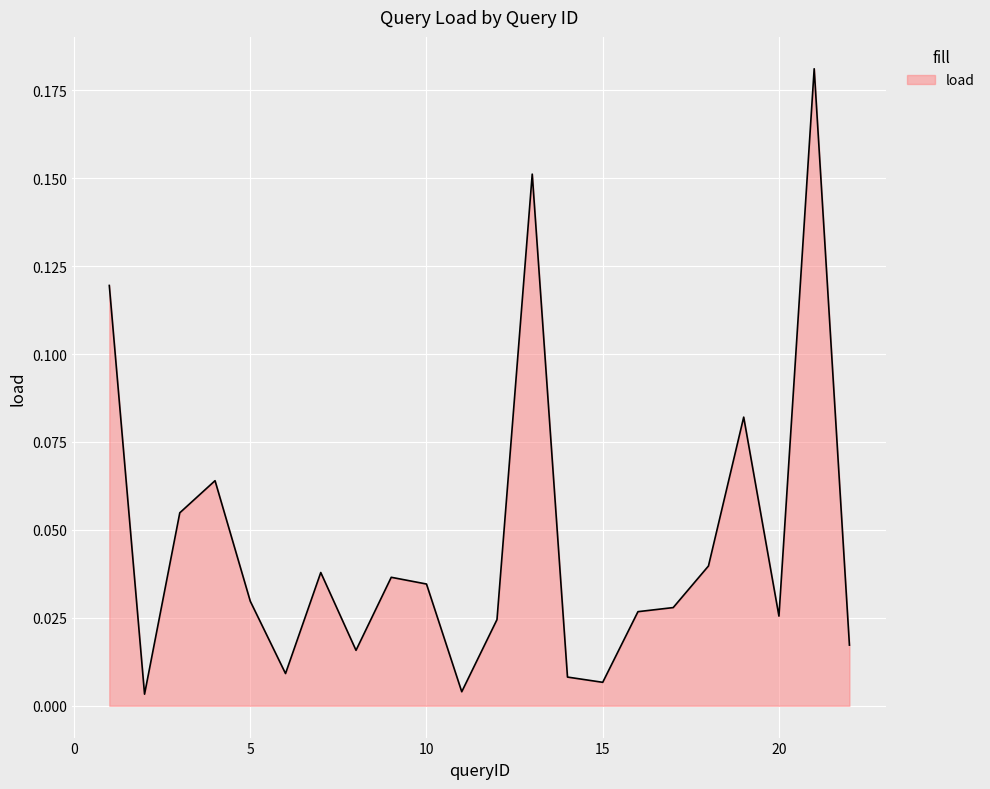

Rank the categories by value from highest to lowest.

21, 13, 1, 19, 4, 3, 18, 7, 9, 10, 5, 17, 16, 20, 12, 22, 8, 6, 14, 15, 11, 2